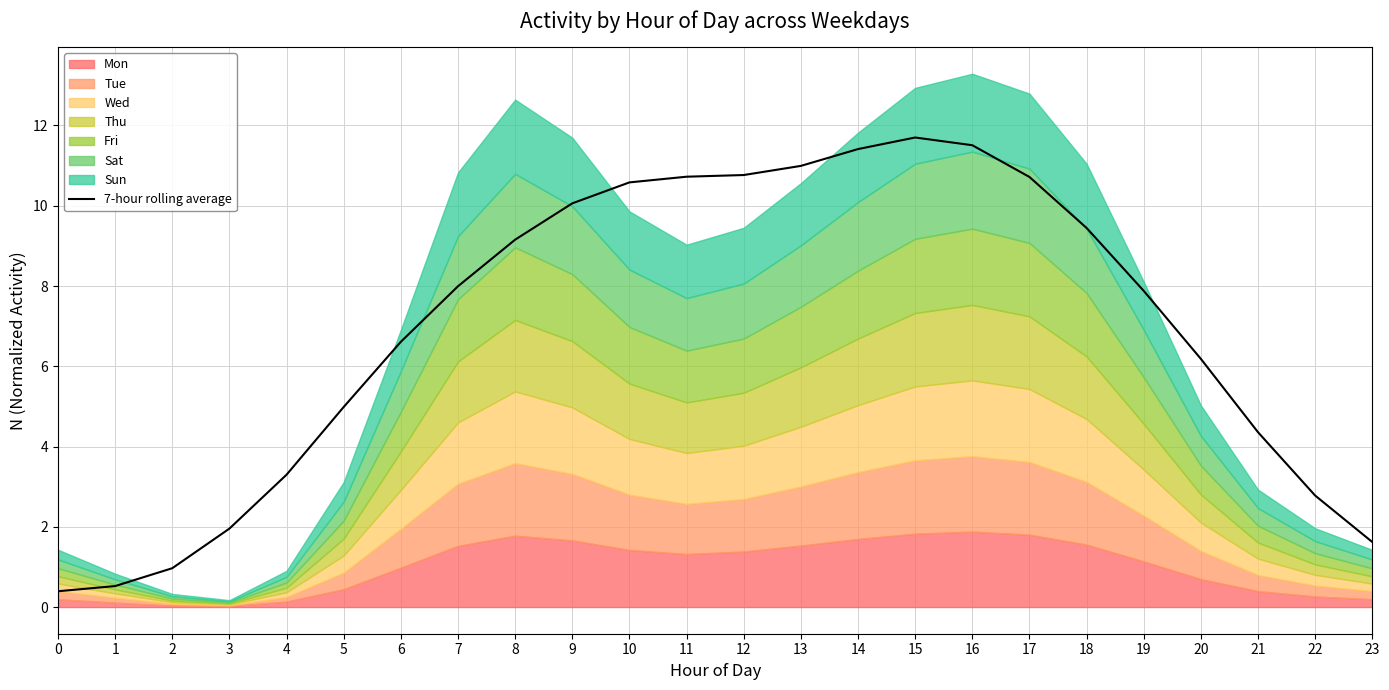

What is the minimum value shown in the chart?

0.4